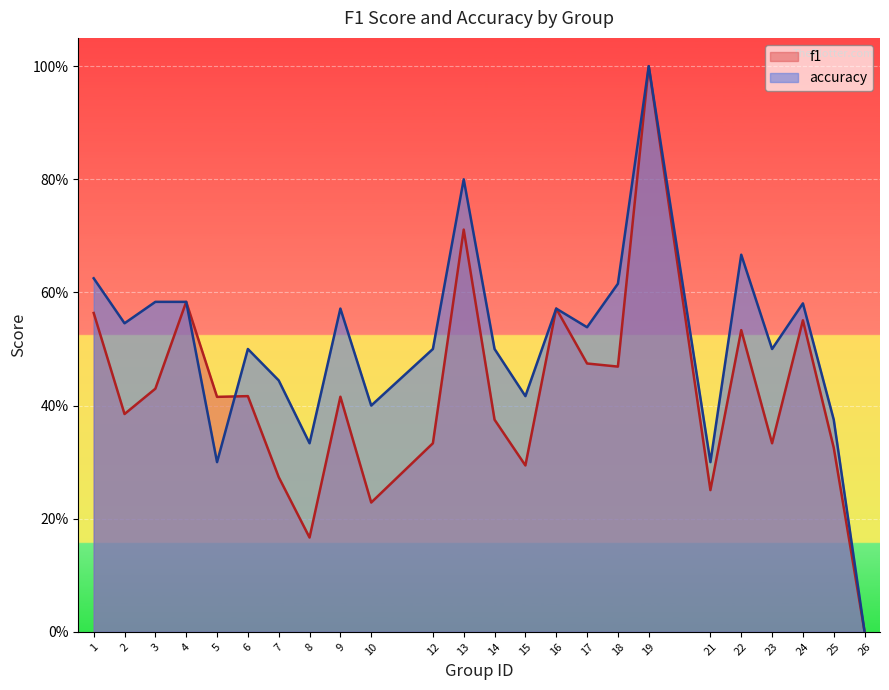

At which category is the sum across all series the highest?

19